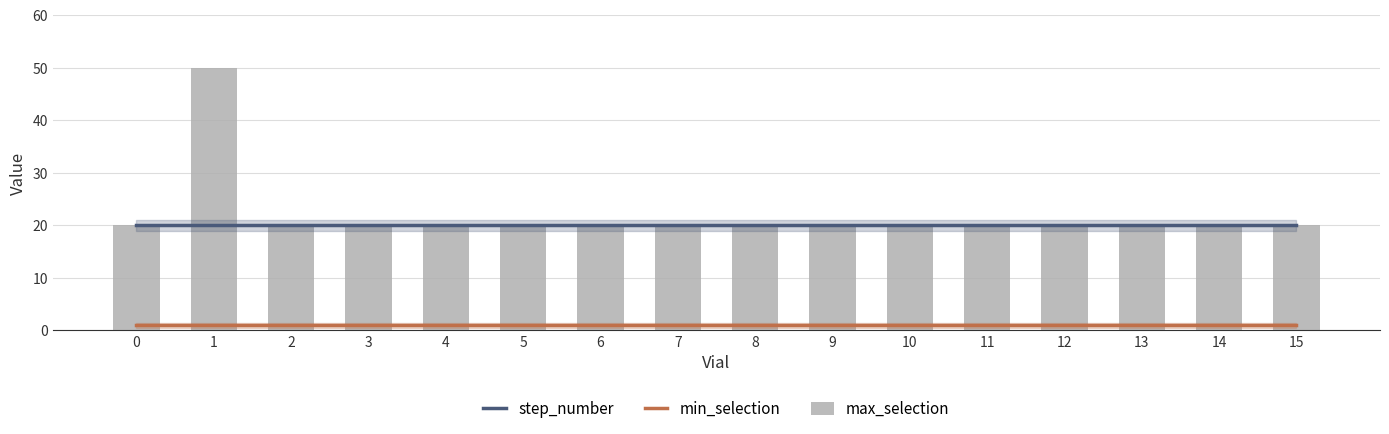

What is the minimum value shown in the chart?

1